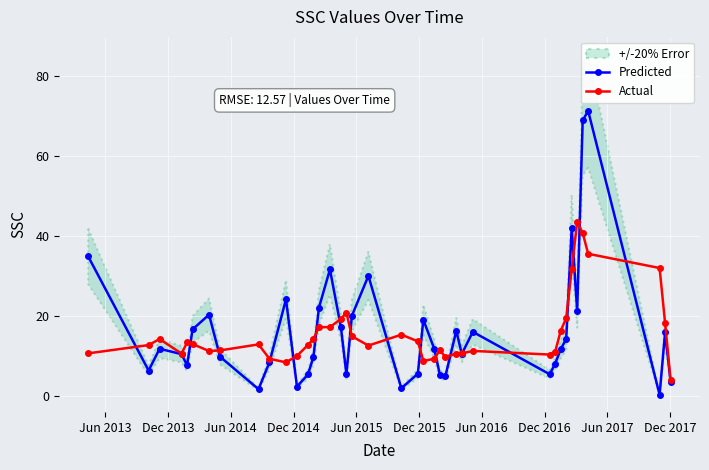

What is the value of the Actual point at the 32nd from the left?

16.2